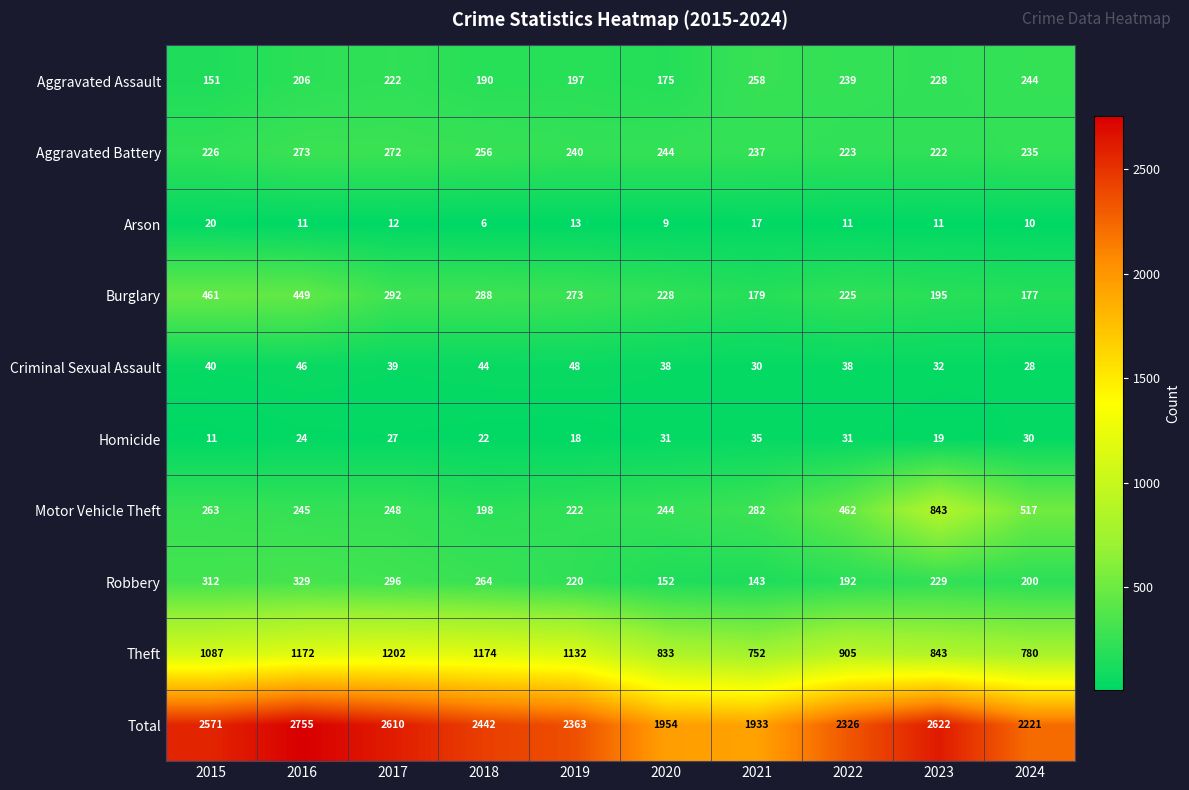

Count the number of data series in this chart.

10